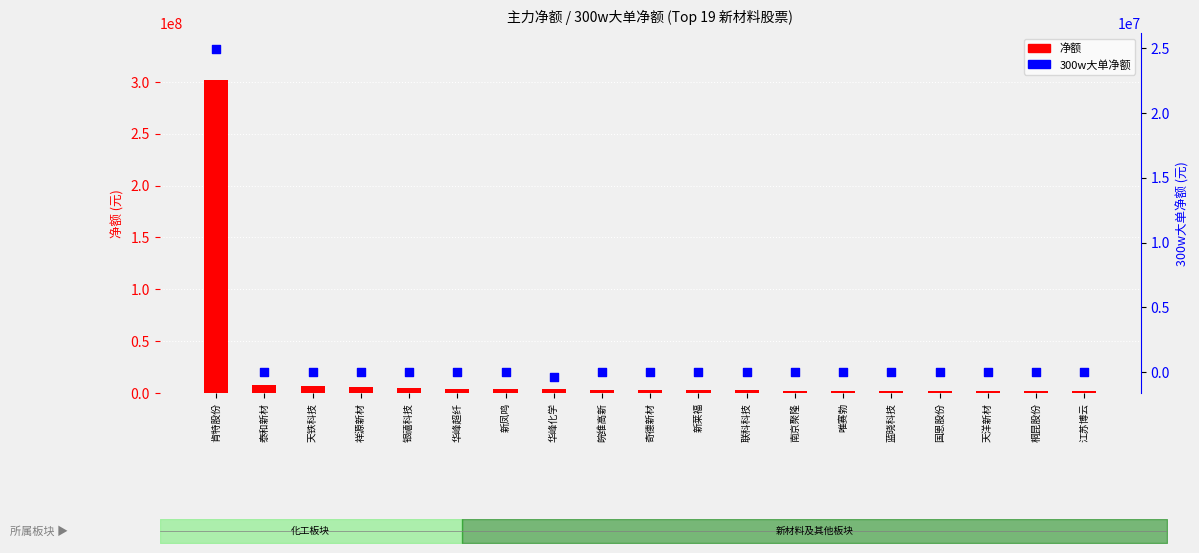

At which category is the sum across all series the highest?

肯特股份